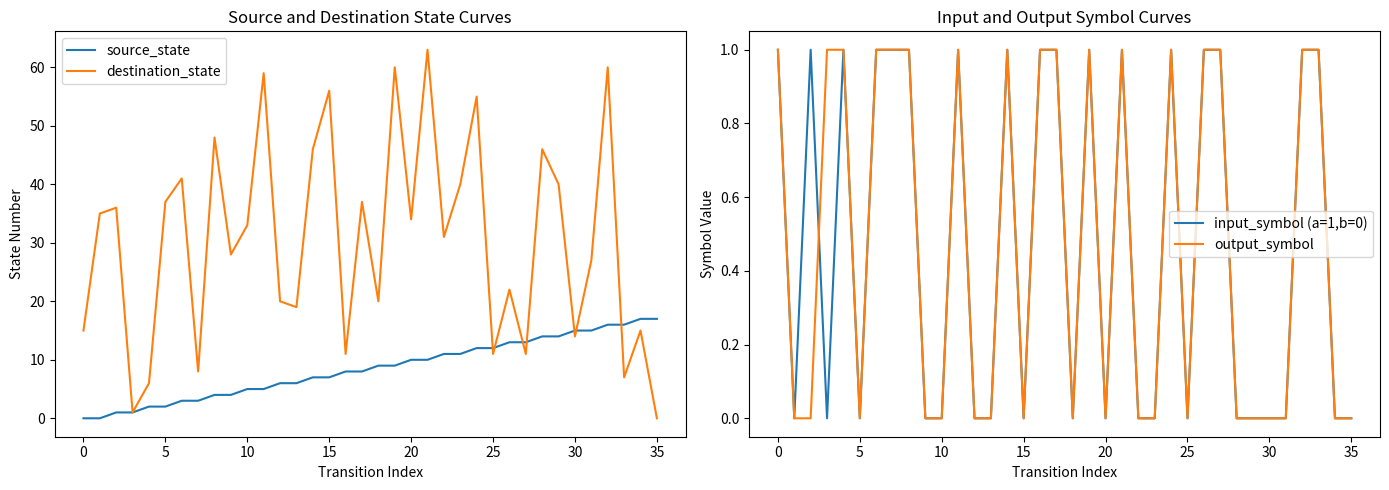

Is it true that destination_state equals 33 at 10?

True